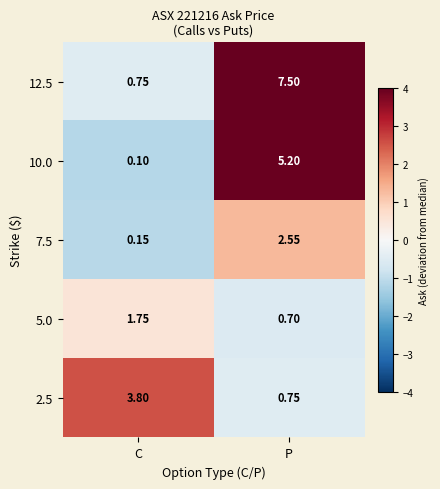

List the labels in order of 7.5 value, largest first.

P, C